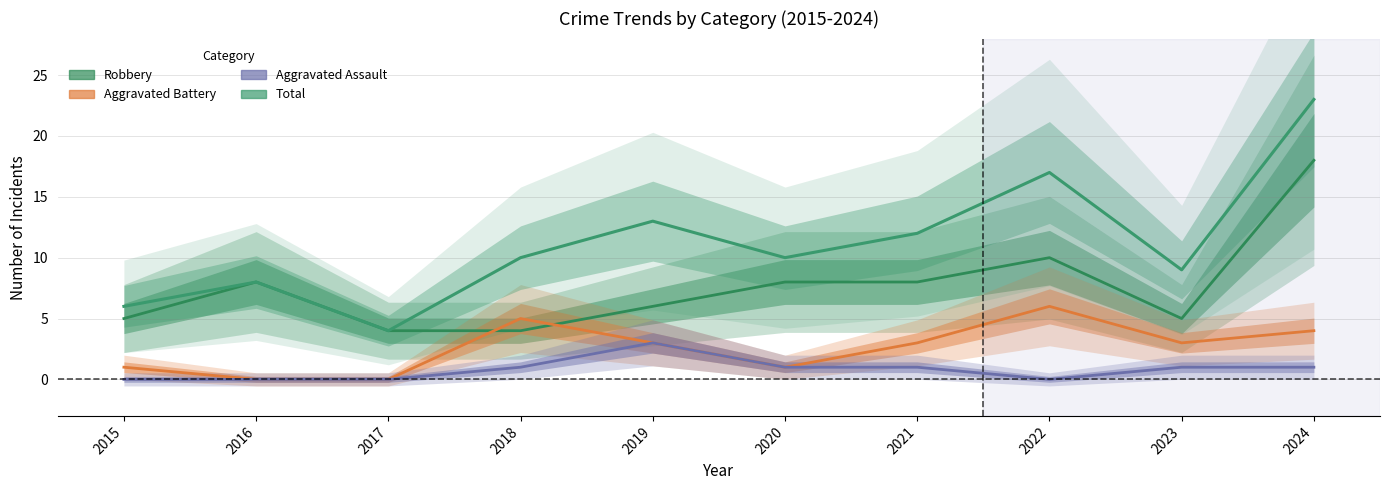

The Robbery series shows 14 at 2020. True or false?

False